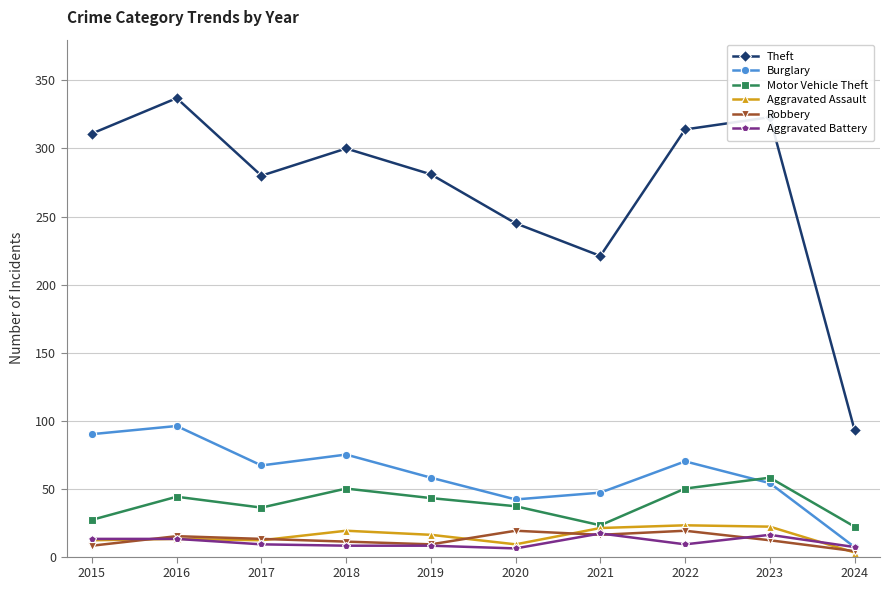

What is the average value of the Burglary series?

61